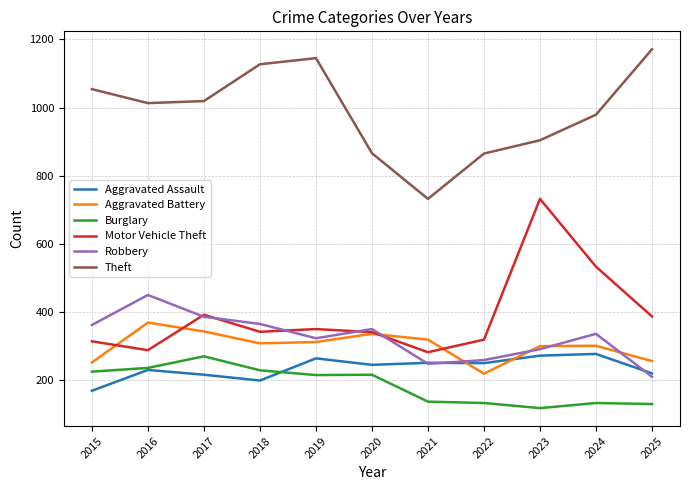

Is this an area chart (filled region under the line)?

No